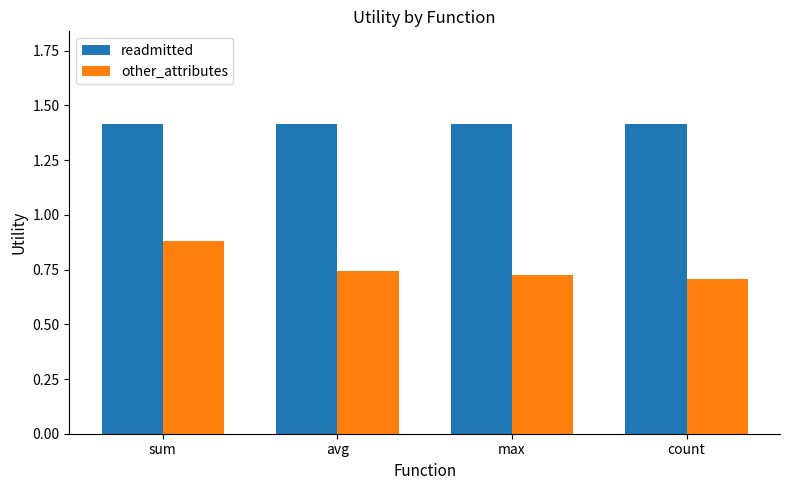

What is the label of the 2nd bar from the right?

max